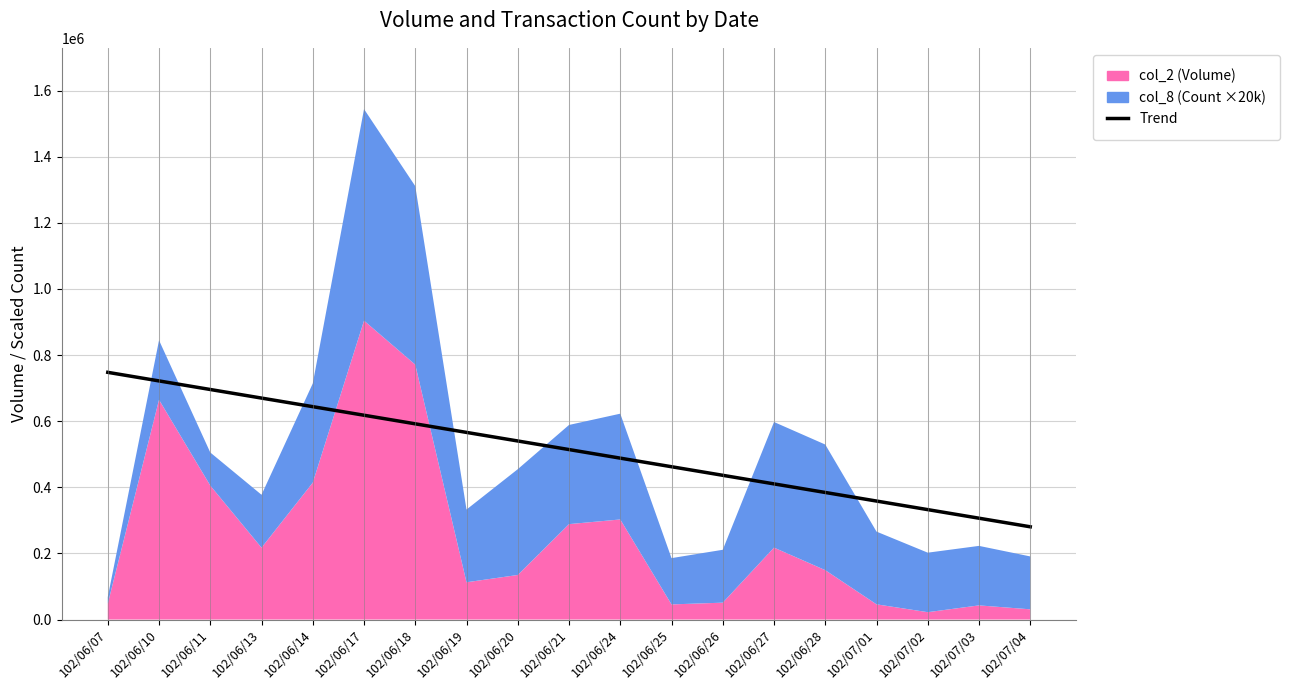

Which label corresponds to the smallest value in the chart?

102/07/04